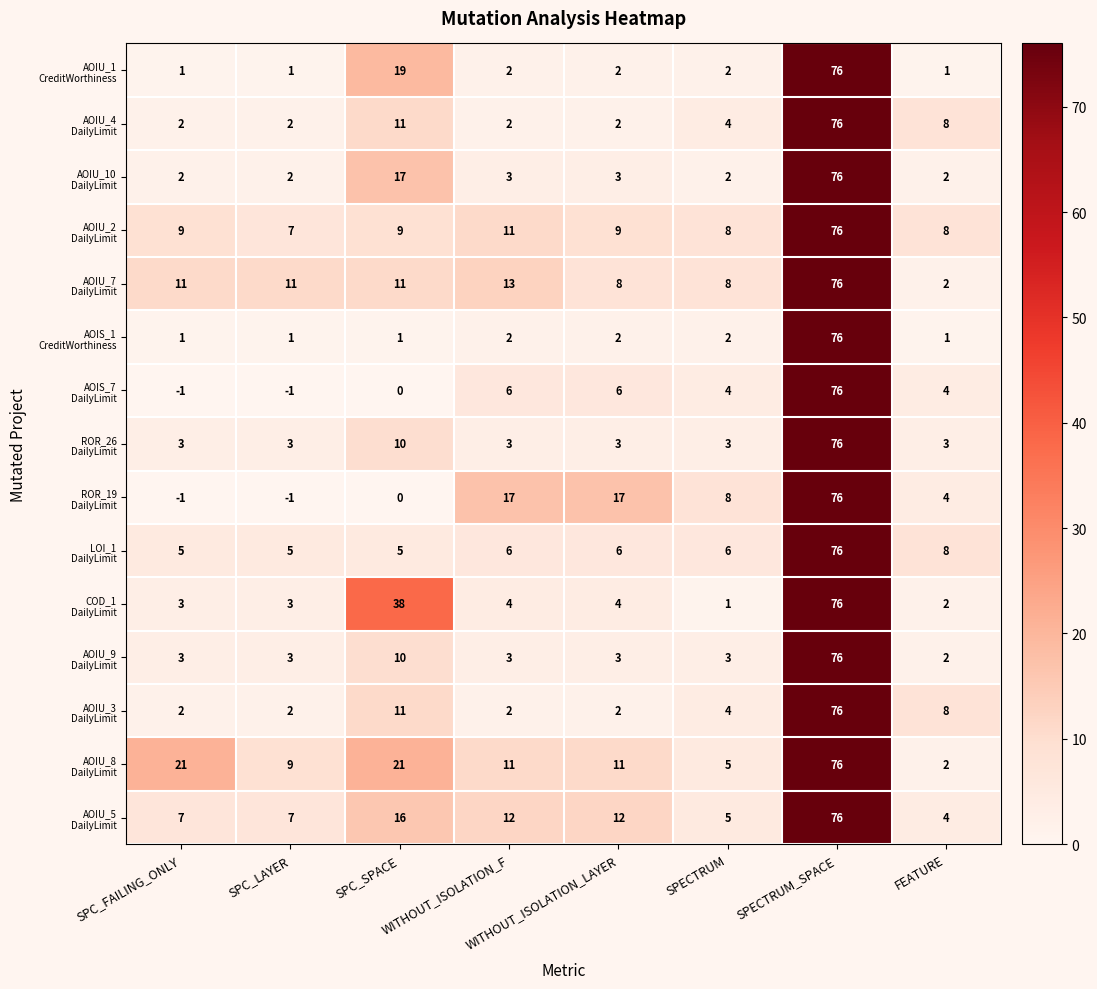

What is the maximum value shown in the chart?

76